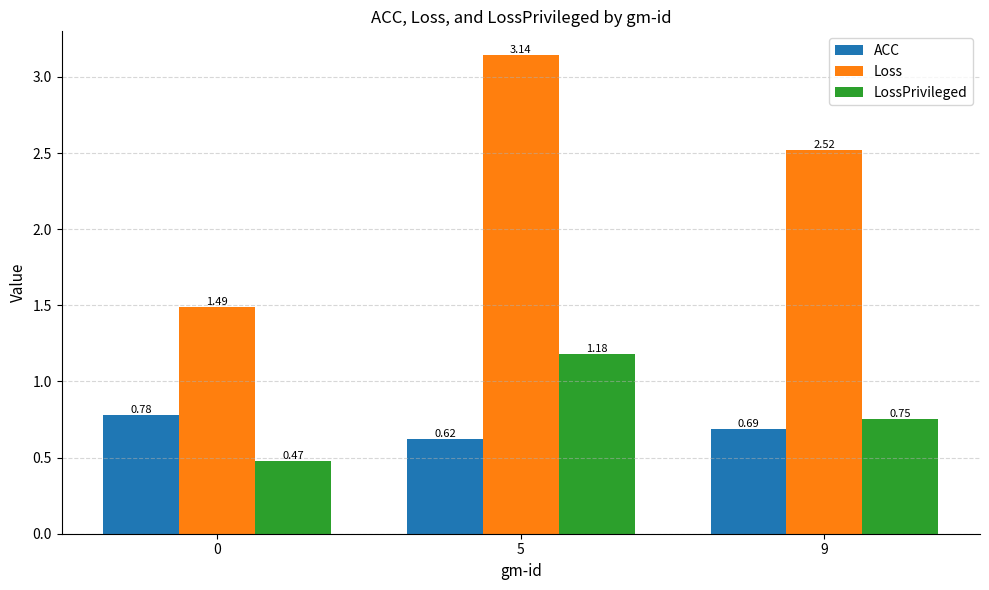

How many bars are there in each group?

3